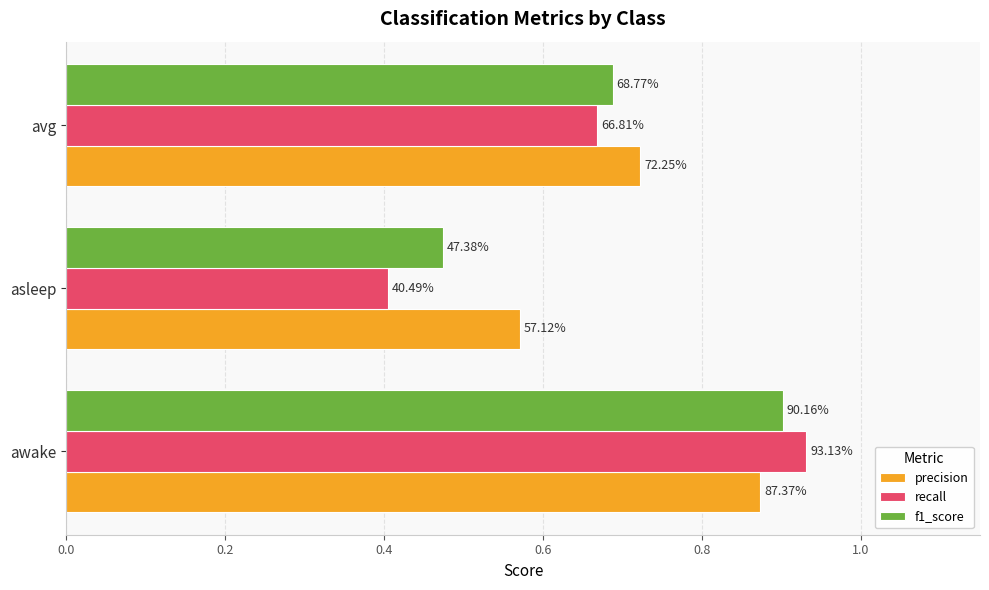

What are all the series names shown in the legend?

precision, recall, f1_score